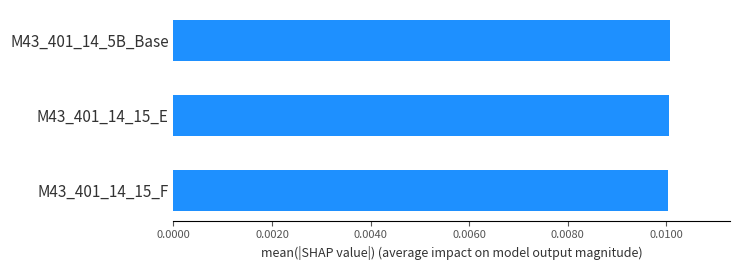

Does the chart contain any negative values?

No